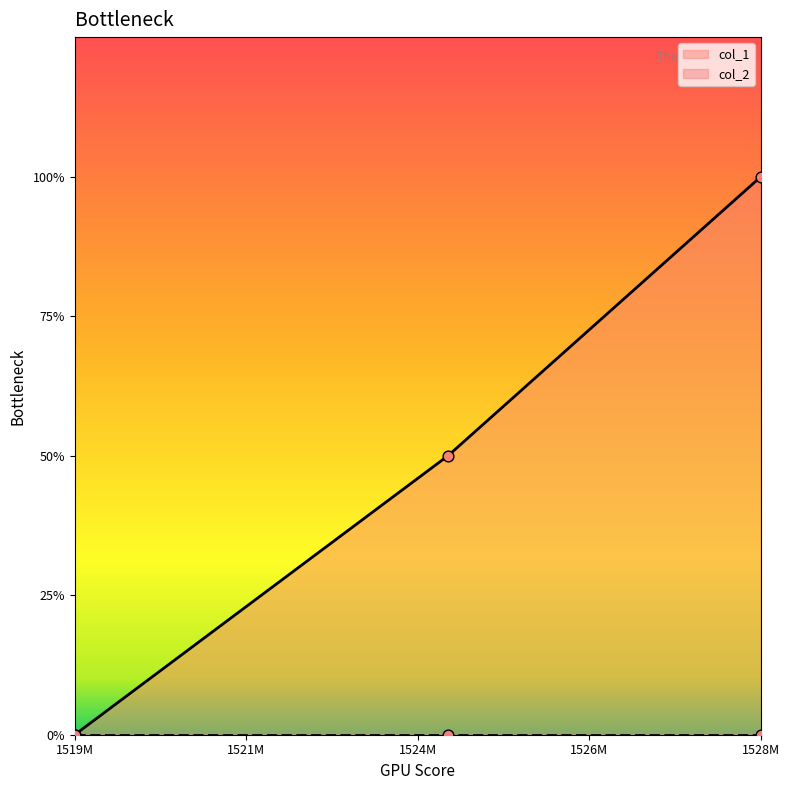

Between 1519230530 and 1524514156, which is larger?

1524514156